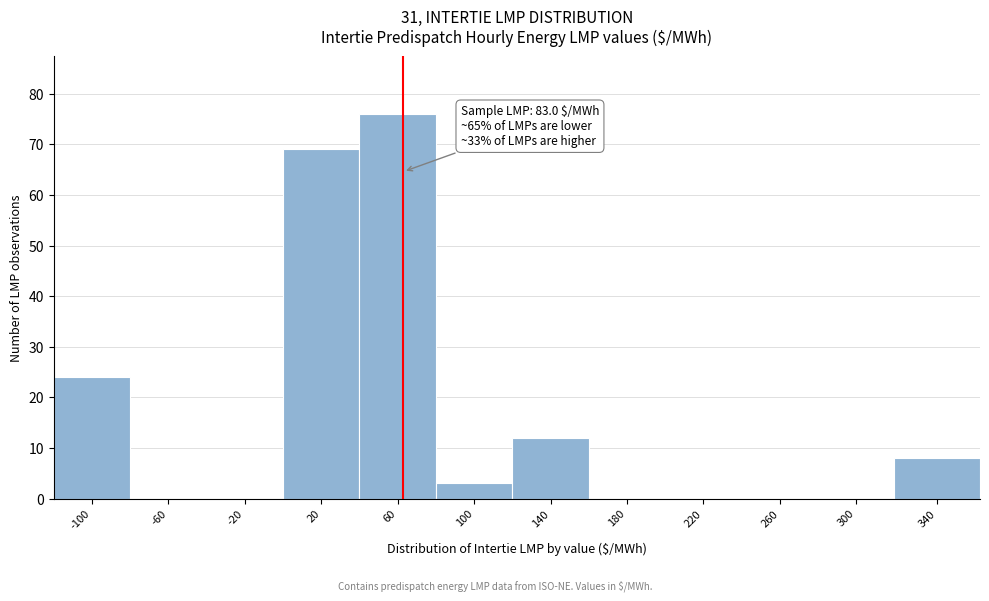

Reading right to left, extract all data points from this chart.

340=8	300=0	260=0	220=0	180=0	140=12	100=3	60=76	20=69	-20=0	-60=0	-100=24